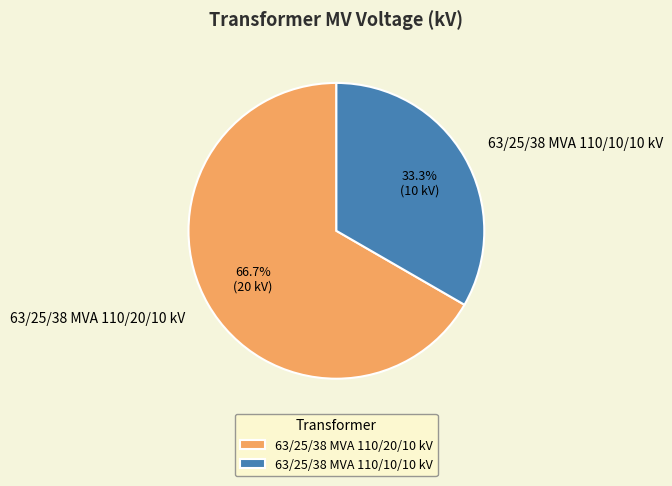

Does 63/25/38 MVA 110/20/10 kV account for over 50% of the chart?

Yes